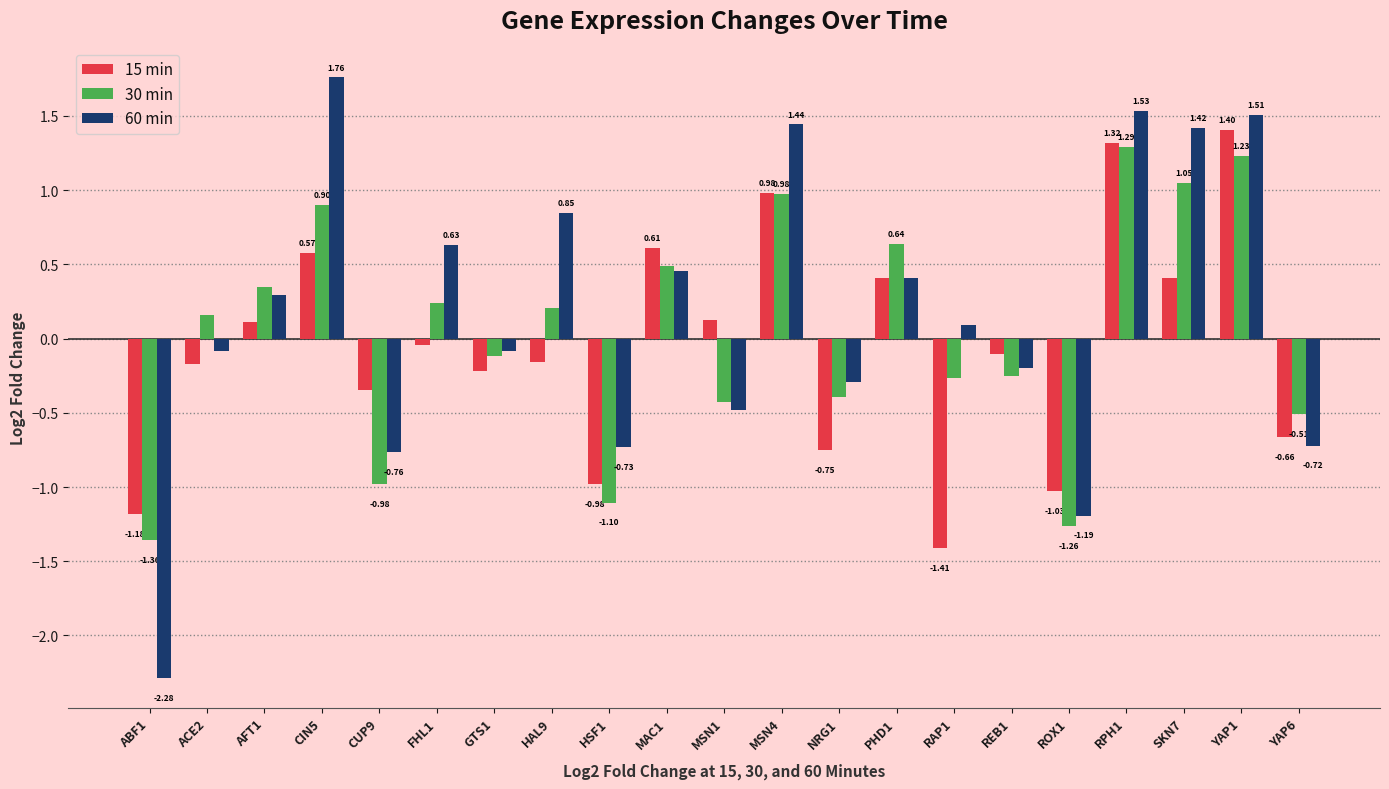

Which series changed the most between HSF1 and REB1?

15 min